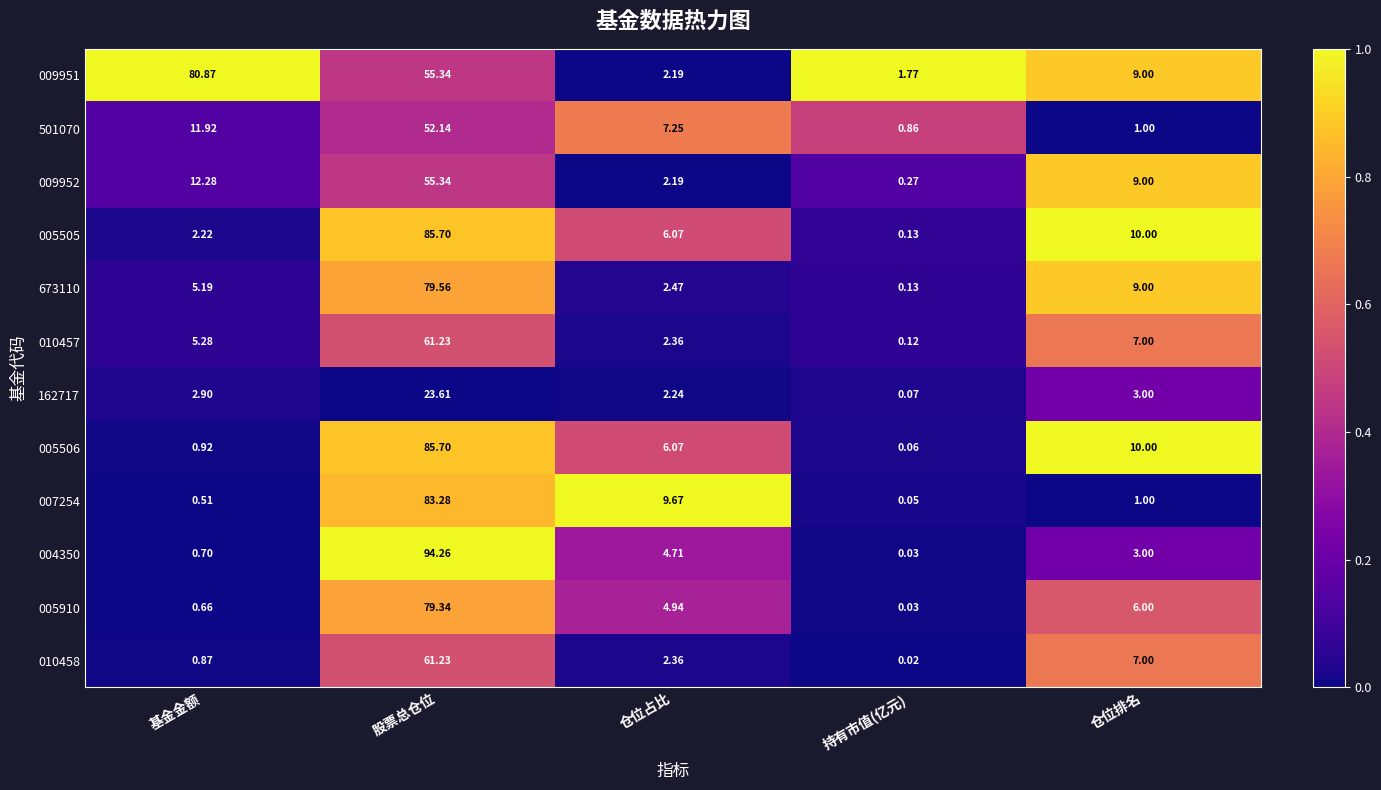

Is the value of 004350 at 股票总仓位 greater than the value of 673110 at 仓位占比?

Yes